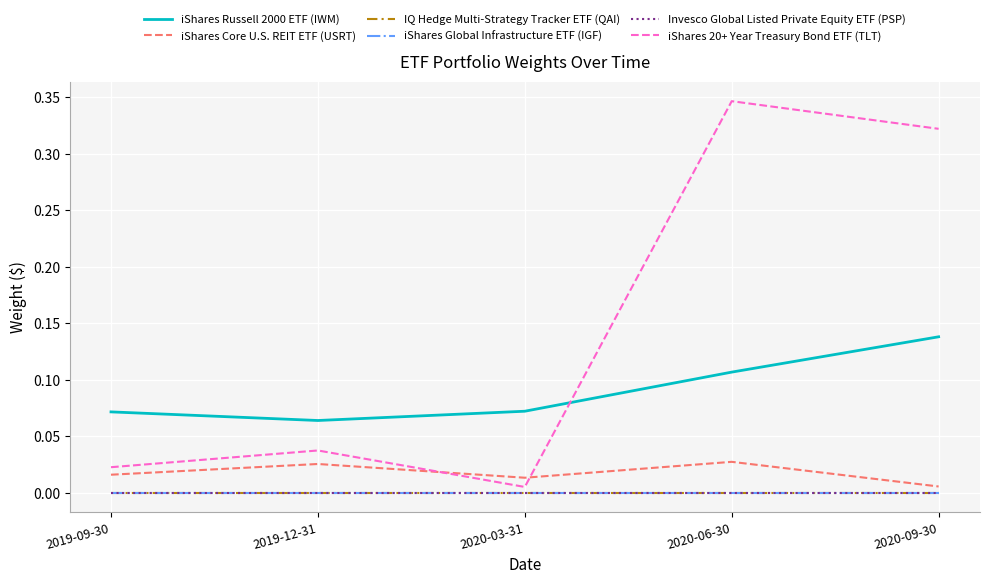

Which series has the largest total across all categories?

iShares 20+ Year Treasury Bond ETF (TLT)